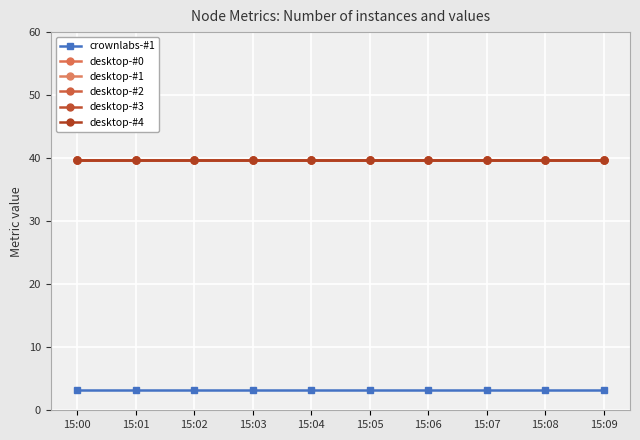

Is the value of desktop-#4 at 15:06 greater than the value of crownlabs-#1 at 15:01?

Yes